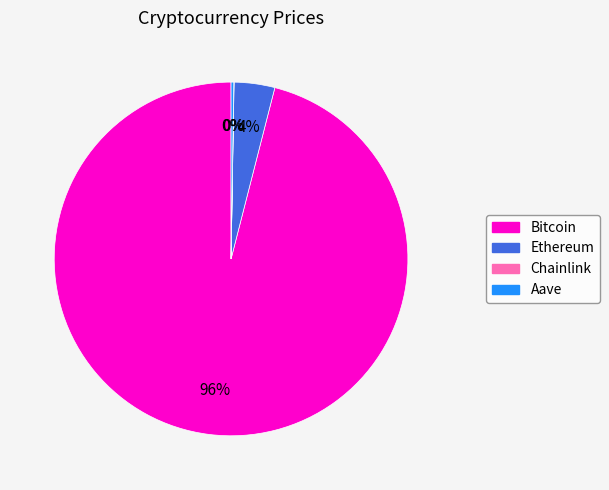

True or false: Bitcoin accounts for 88% of the total.

False